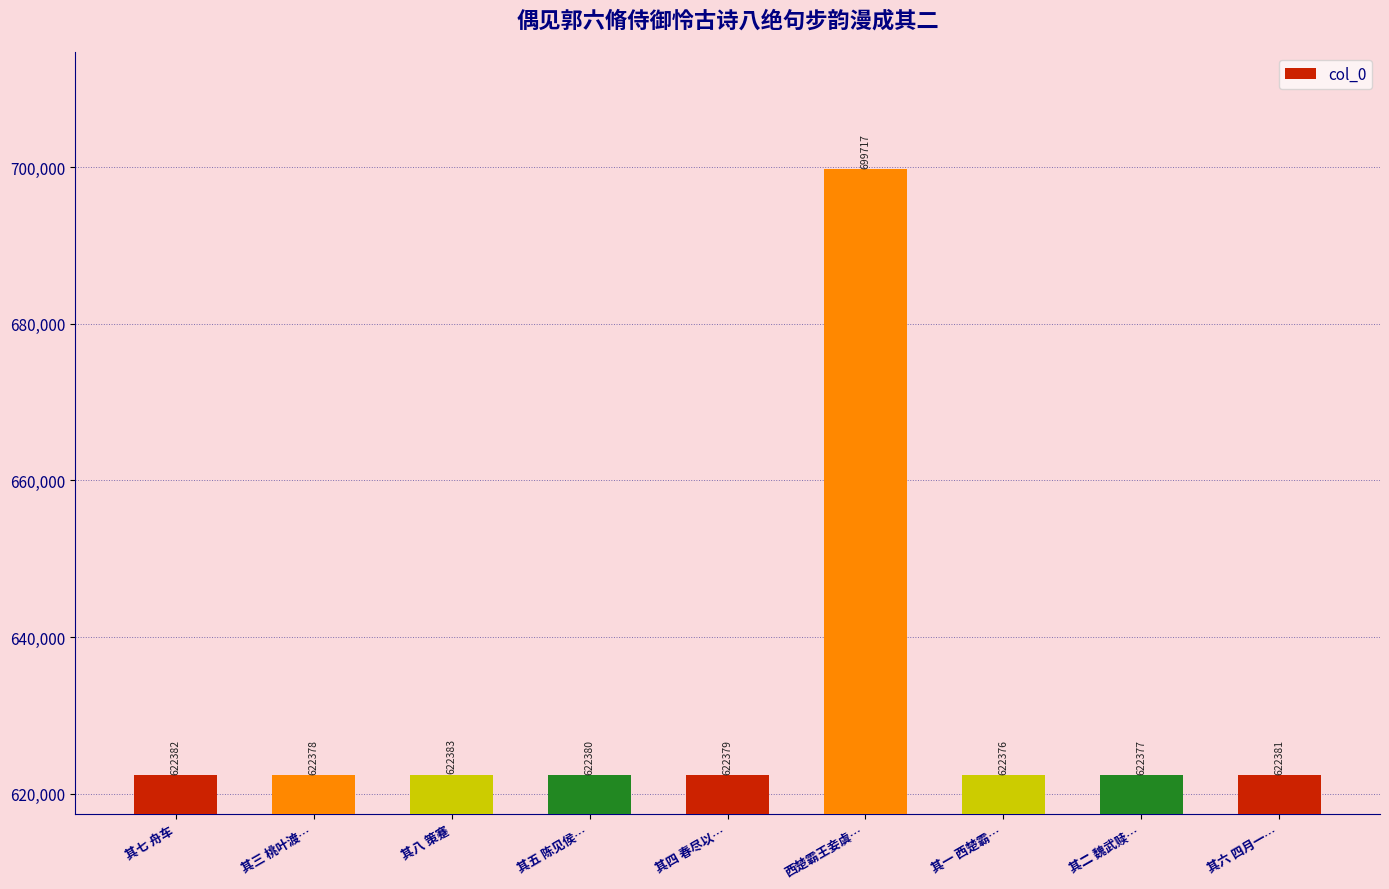

What is the label of the 7th bar from the left?

其一 西楚霸…